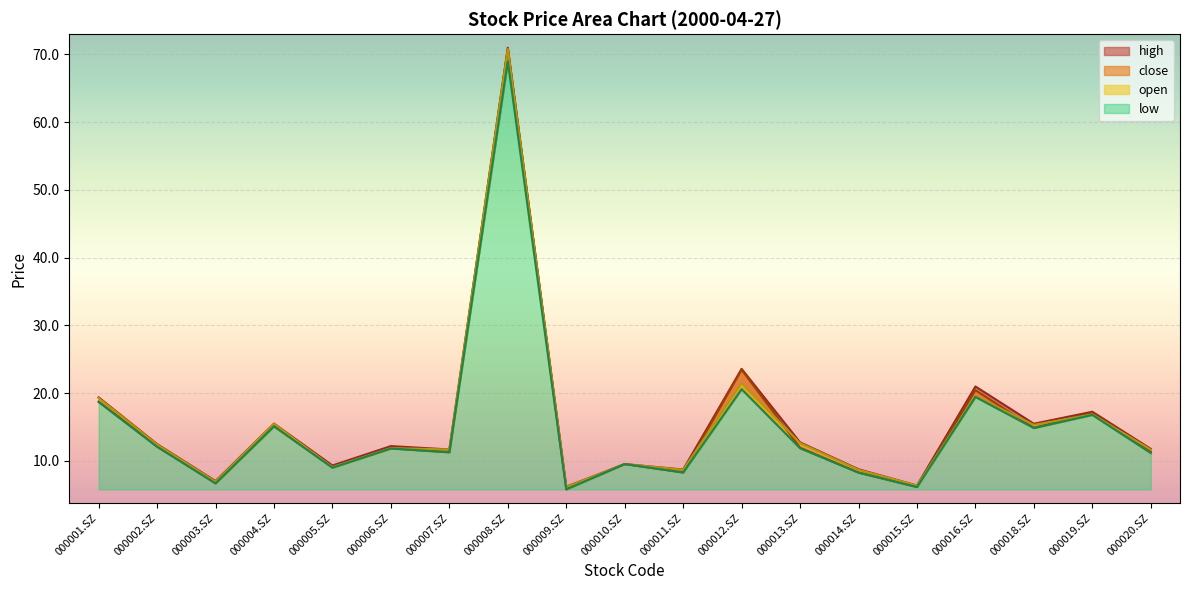

Reading left to right, what are all the values shown in this chart?

close: 000001.SZ=18.8	000002.SZ=12.2	000003.SZ=6.7	000004.SZ=15.2	000005.SZ=9.1	000006.SZ=11.9	000007.SZ=11.3	000008.SZ=70.8	000009.SZ=5.9	000010.SZ=9.6	000011.SZ=8.3	000012.SZ=23.5	000013.SZ=12.0	000014.SZ=8.3	000015.SZ=6.2	000016.SZ=20.4	000018.SZ=14.9	000019.SZ=17.1	000020.SZ=11.3
open: 000001.SZ=19.3	000002.SZ=12.4	000003.SZ=7.0	000004.SZ=15.5	000005.SZ=9.1	000006.SZ=11.9	000007.SZ=11.7	000008.SZ=70.8	000009.SZ=6.2	000010.SZ=9.6	000011.SZ=8.7	000012.SZ=21.5	000013.SZ=12.7	000014.SZ=8.7	000015.SZ=6.4	000016.SZ=19.6	000018.SZ=15.3	000019.SZ=16.9	000020.SZ=11.7
high: 000001.SZ=19.4	000002.SZ=12.5	000003.SZ=7.0	000004.SZ=15.5	000005.SZ=9.3	000006.SZ=12.2	000007.SZ=11.7	000008.SZ=71.0	000009.SZ=6.2	000010.SZ=9.6	000011.SZ=8.7	000012.SZ=23.6	000013.SZ=12.8	000014.SZ=8.8	000015.SZ=6.4	000016.SZ=21.0	000018.SZ=15.5	000019.SZ=17.3	000020.SZ=11.8
low: 000001.SZ=18.7	000002.SZ=12.1	000003.SZ=6.7	000004.SZ=15.1	000005.SZ=9.0	000006.SZ=11.8	000007.SZ=11.3	000008.SZ=69.0	000009.SZ=5.8	000010.SZ=9.6	000011.SZ=8.3	000012.SZ=20.6	000013.SZ=11.9	000014.SZ=8.3	000015.SZ=6.2	000016.SZ=19.4	000018.SZ=14.9	000019.SZ=16.8	000020.SZ=11.2